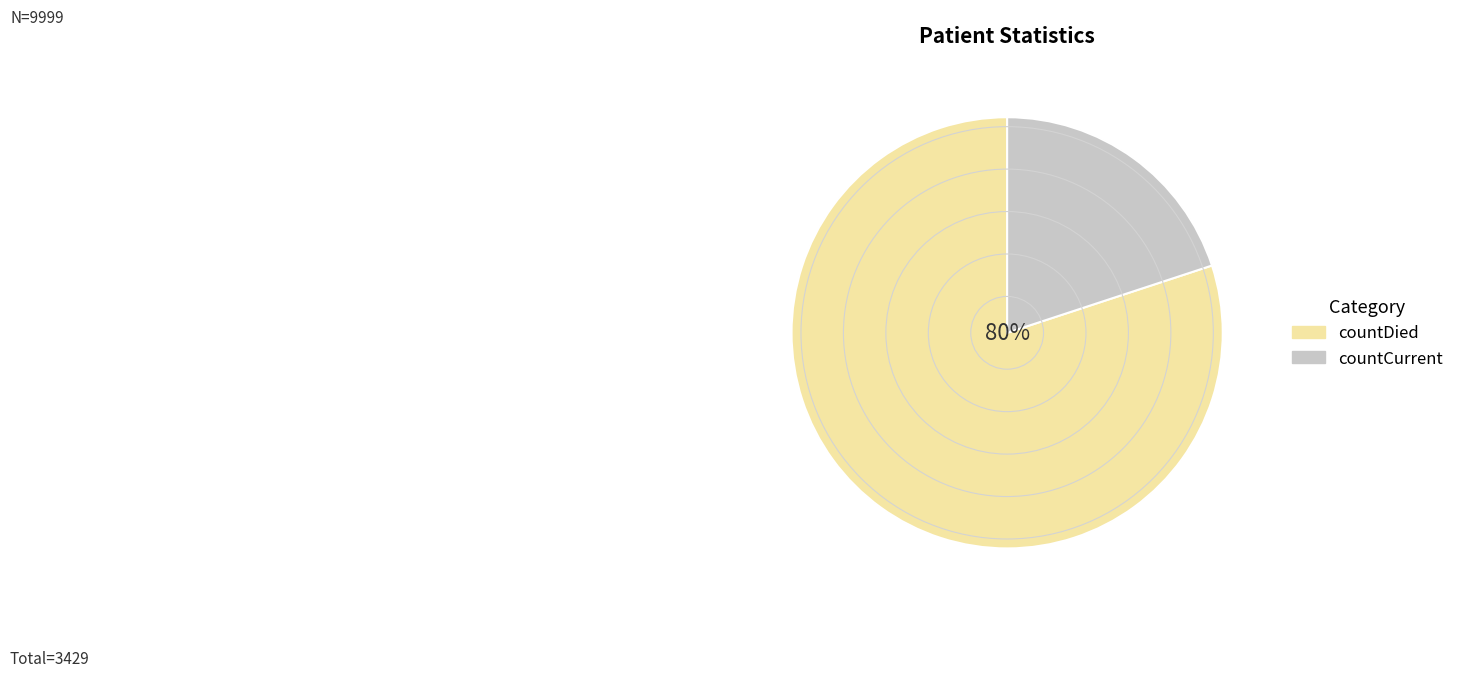

Is it true that countDied is 87% of the pie?

False